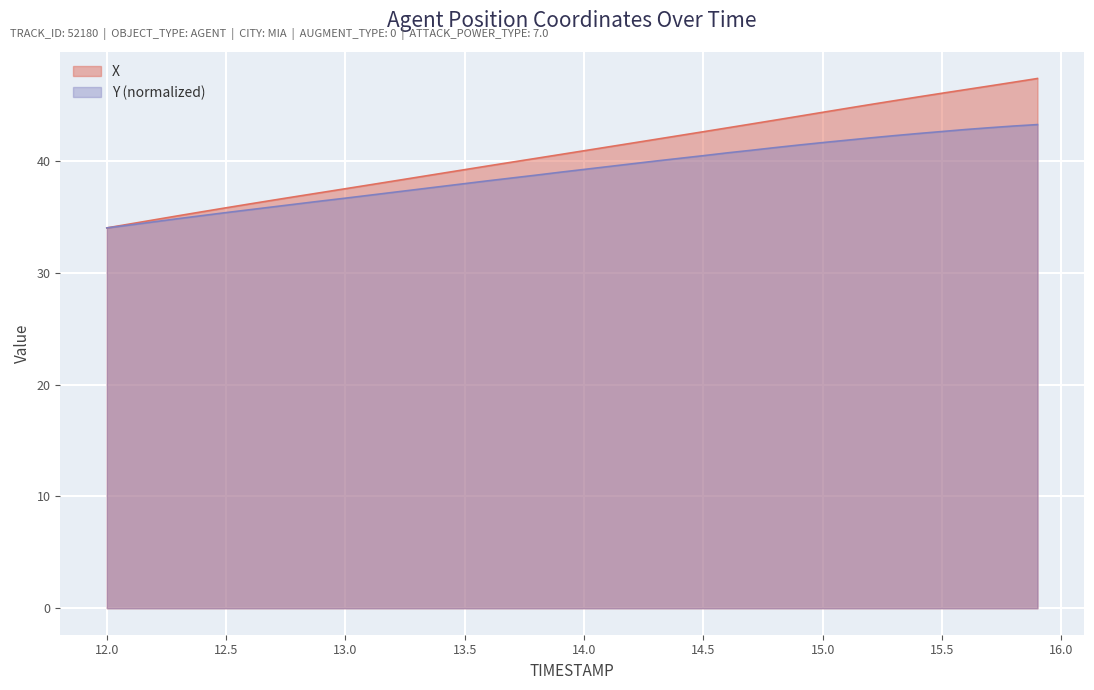

True or false: X and Y cross at least once.

False